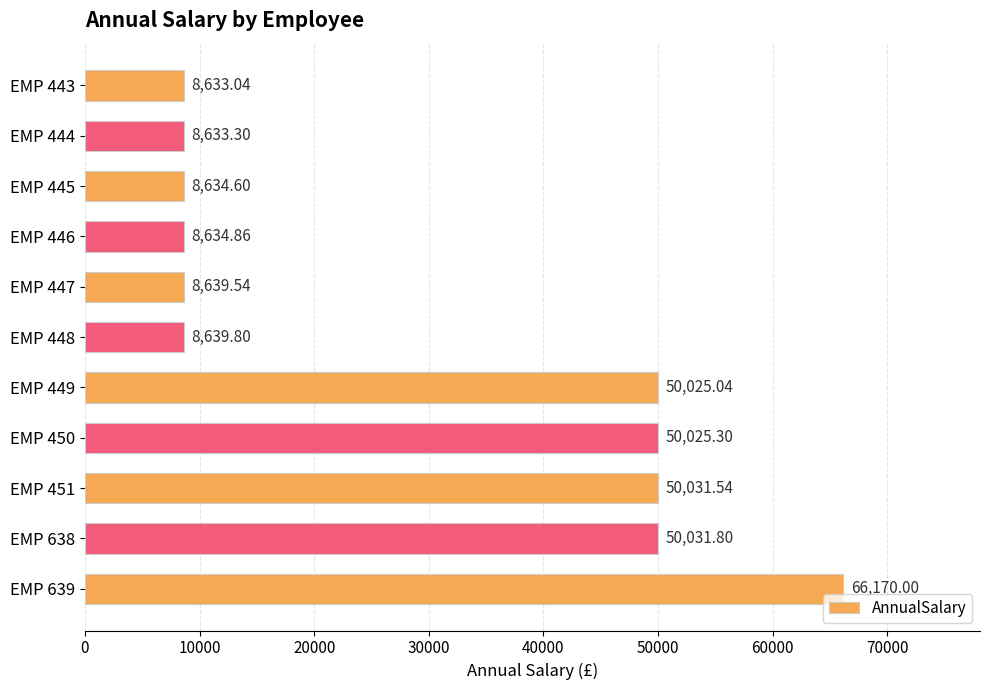

Which has a higher value, EMP 443 or EMP 451?

EMP 451